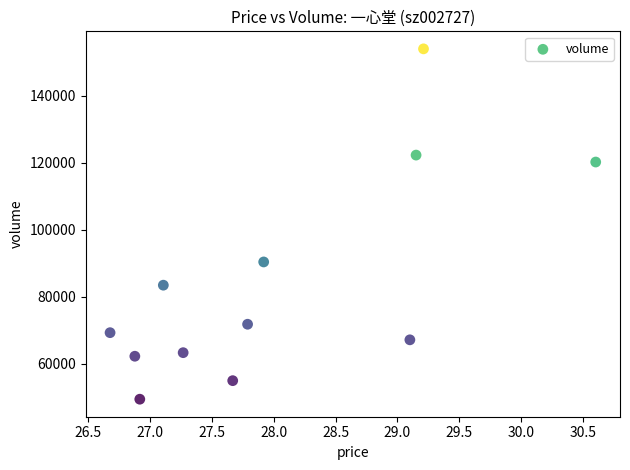

What Y value in the scatter plot is closest to 101696?

90372